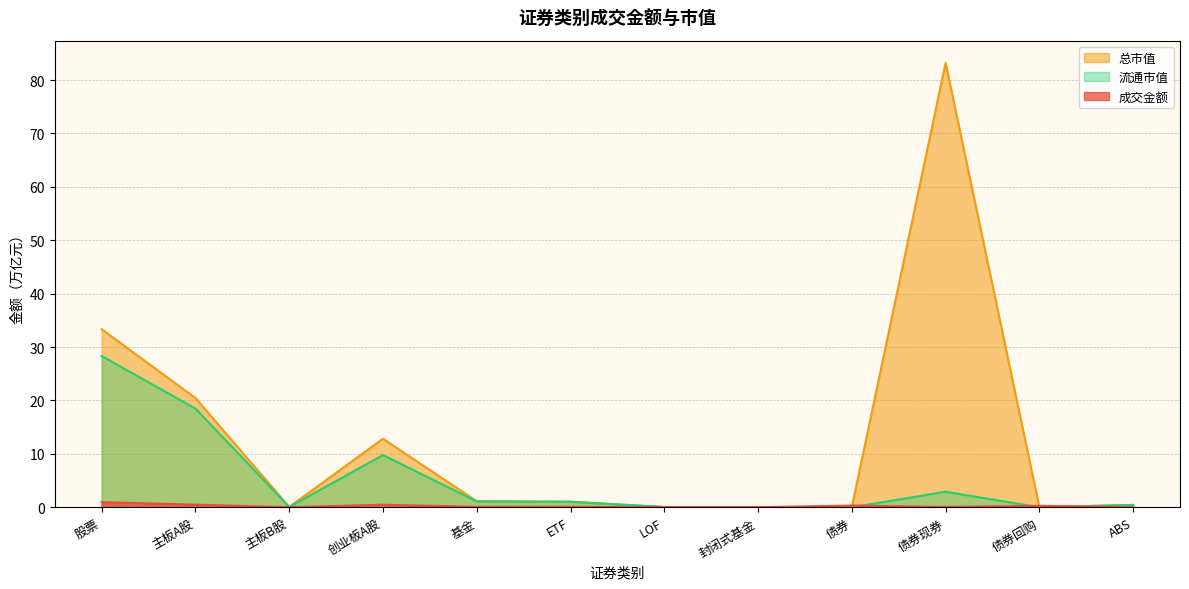

What is the total value across all series at 股票?

62.6